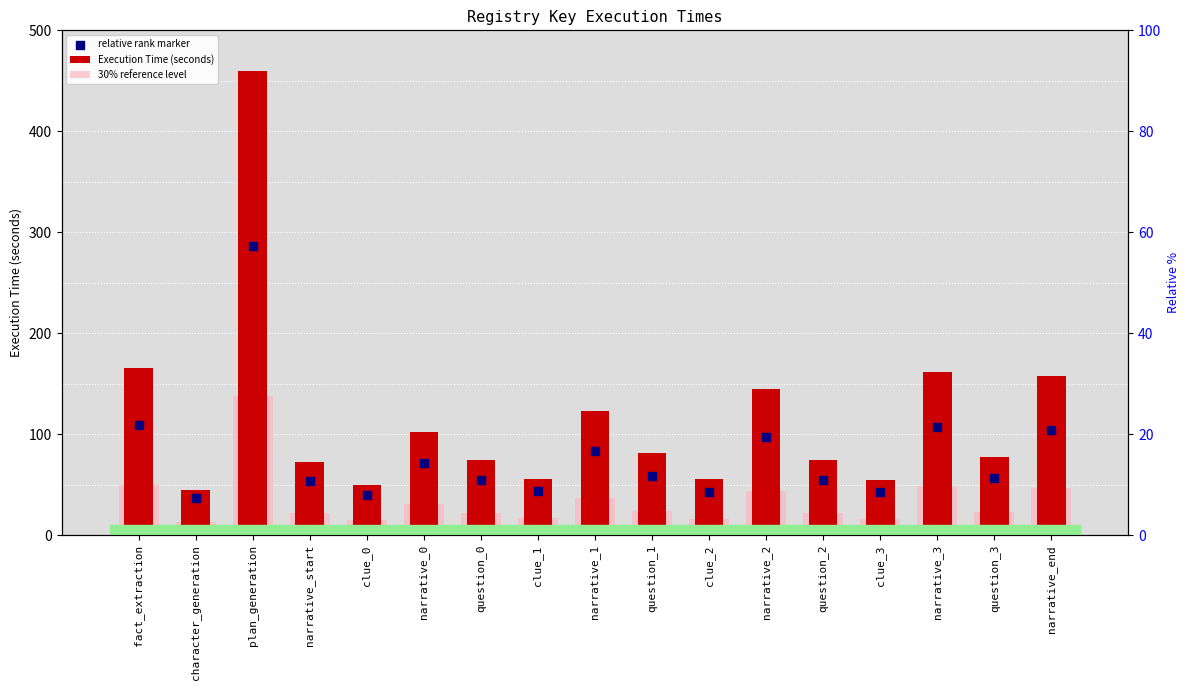

Which series reaches the minimum Y coordinate?

30% reference level